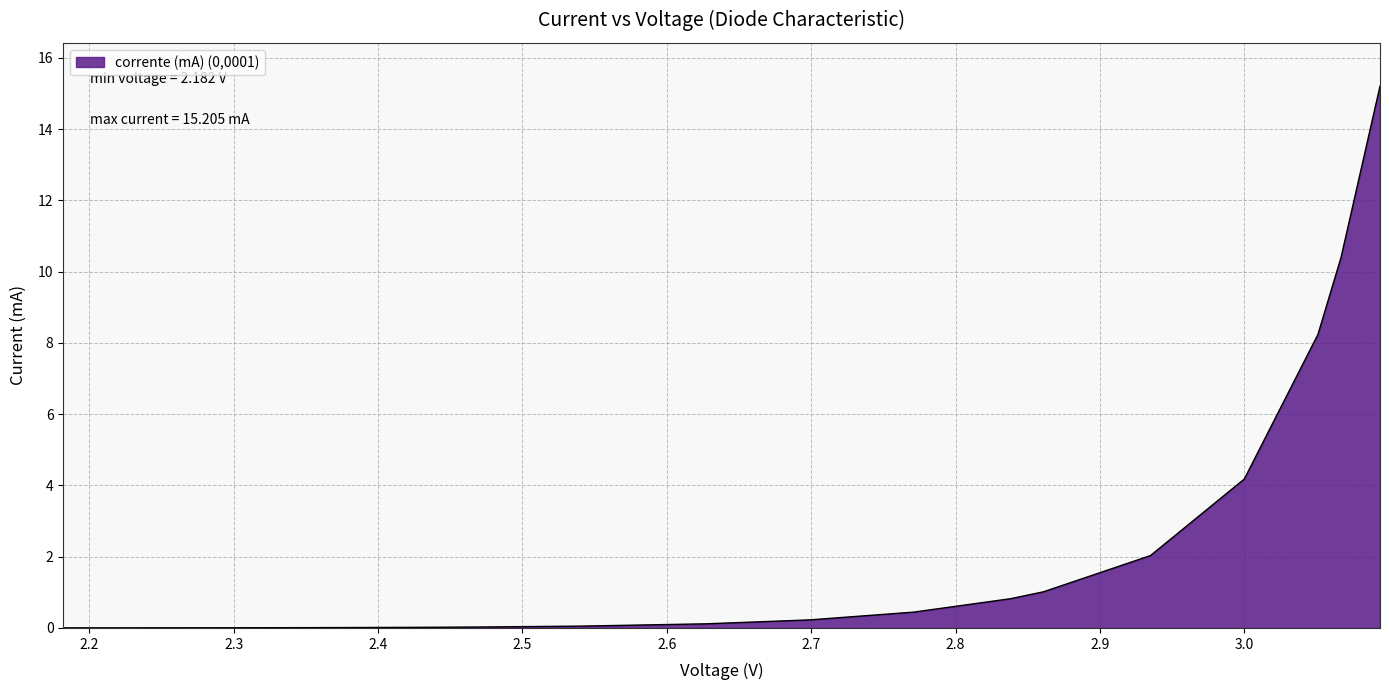

Does the chart display data point markers on the line(s)?

No